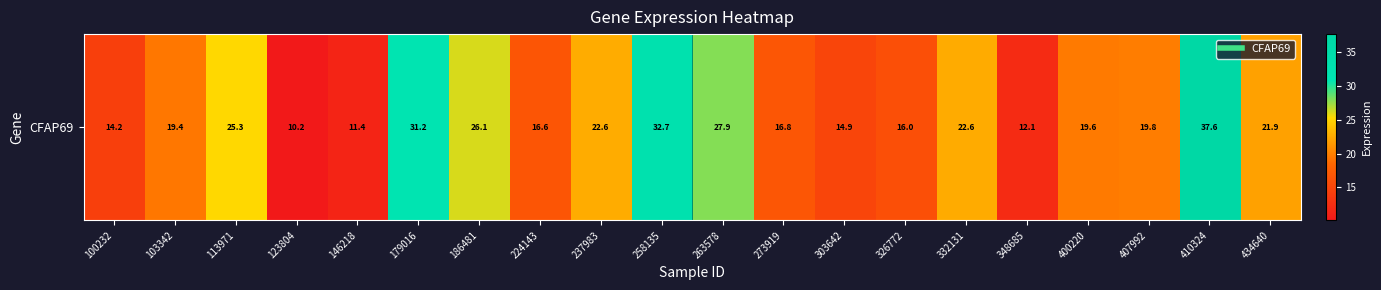

What is the greatest value displayed?

37.6